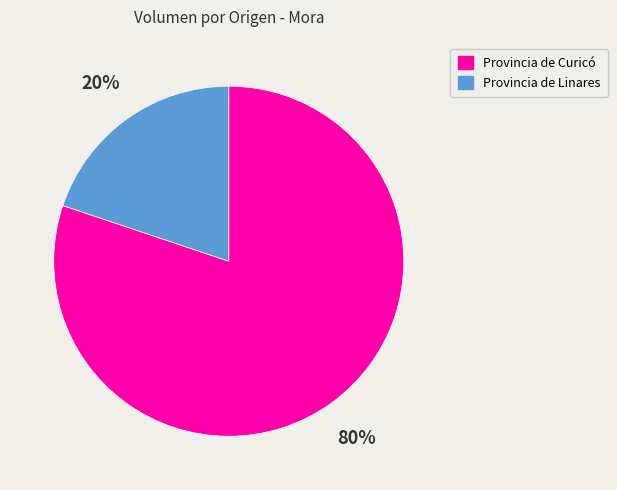

Is there a majority slice in this chart?

Yes